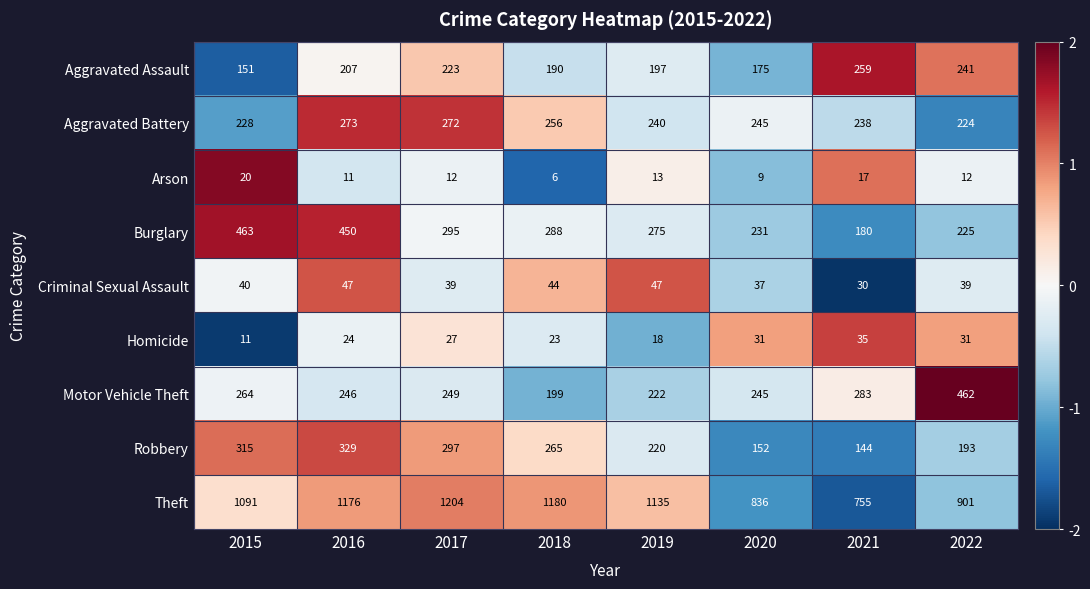

What is the difference between the maximum and second lowest values in the Robbery series?

177